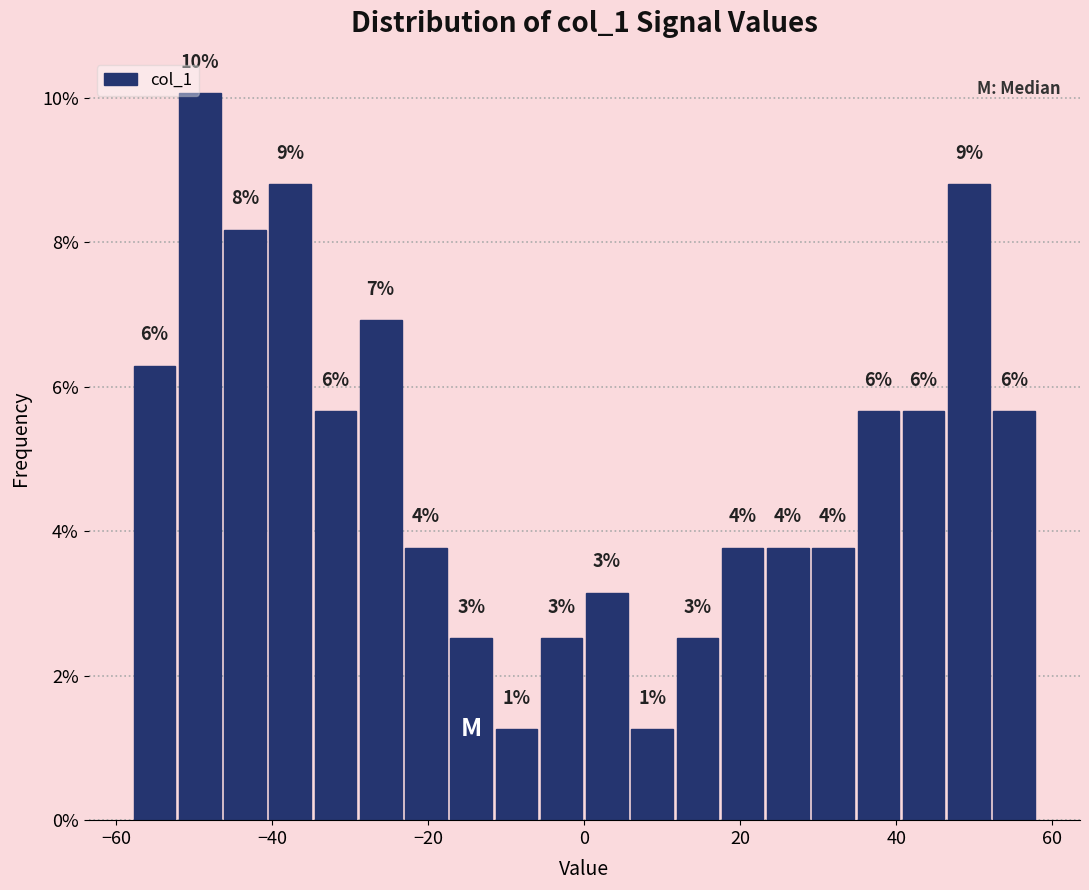

Read against the x-axis, roughly where is the centre of the tallest bar?

-50